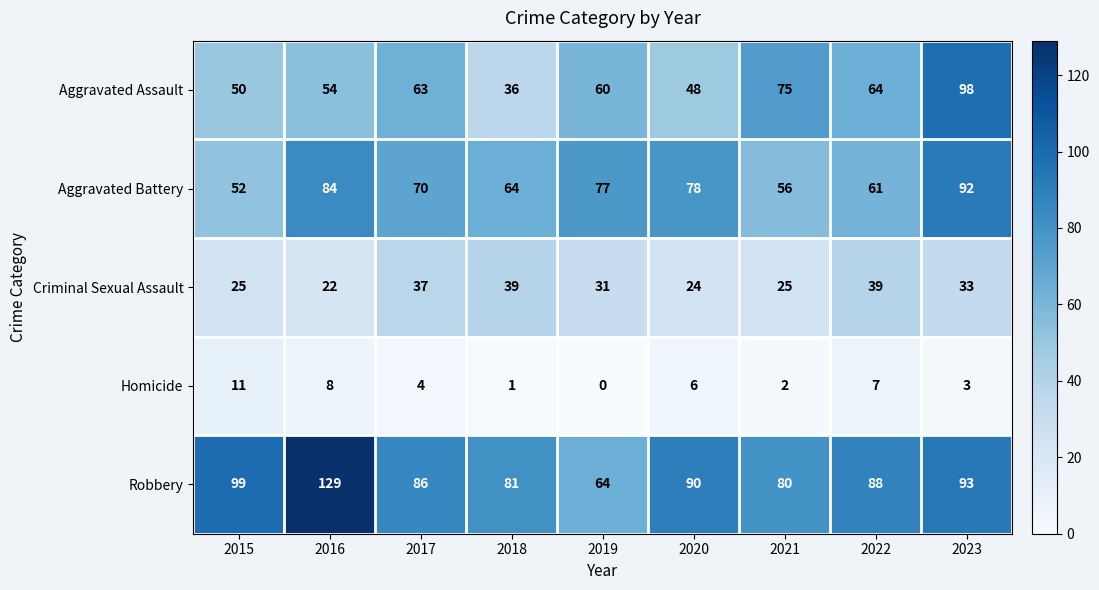

Which category has the lowest value in the Aggravated Assault series?

2018